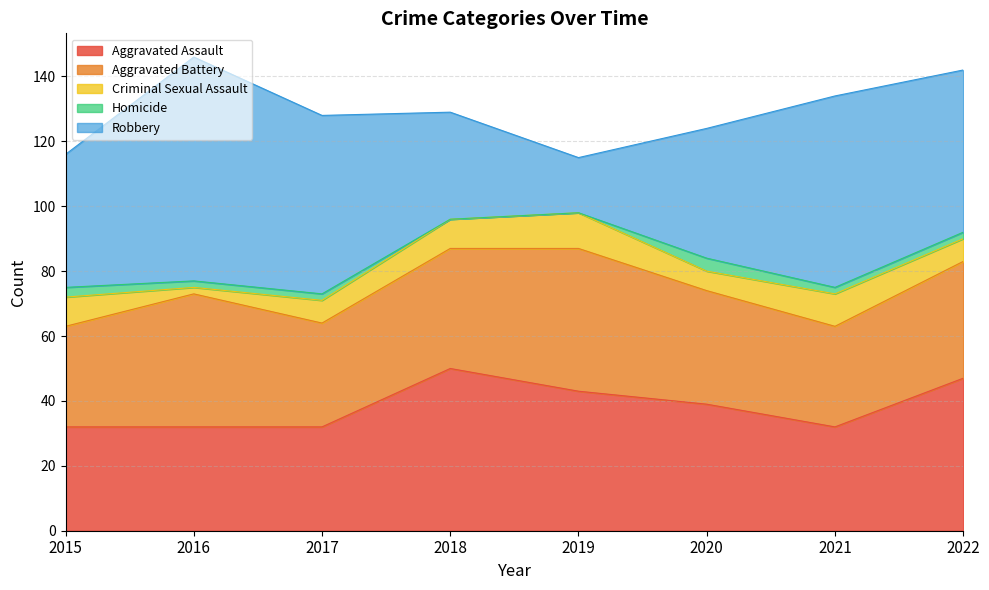

At 2019, list the series in order from largest to smallest.

Aggravated Battery, Aggravated Assault, Robbery, Criminal Sexual Assault, Homicide